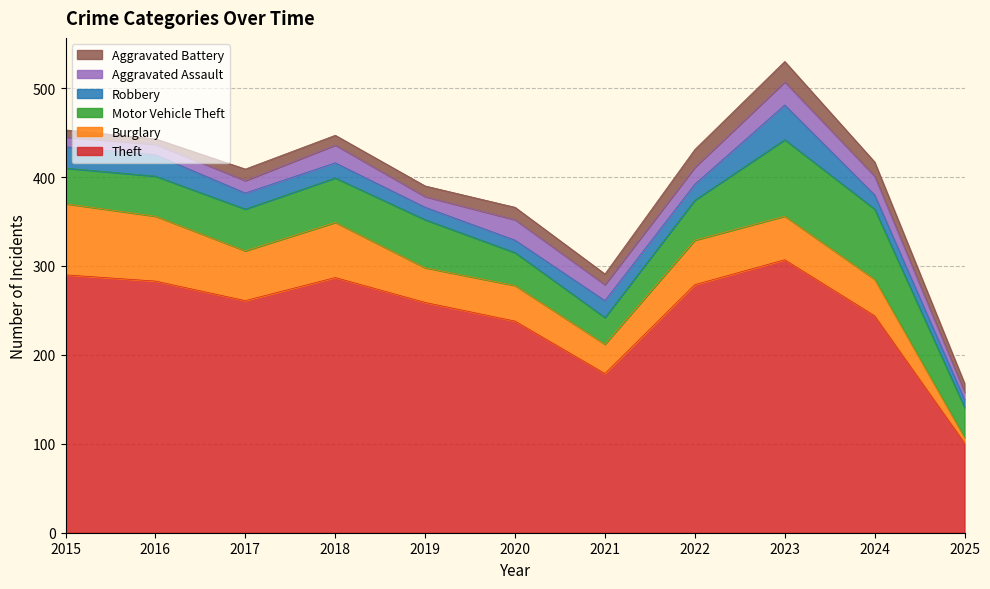

What is the maximum value for Motor Vehicle Theft?

86